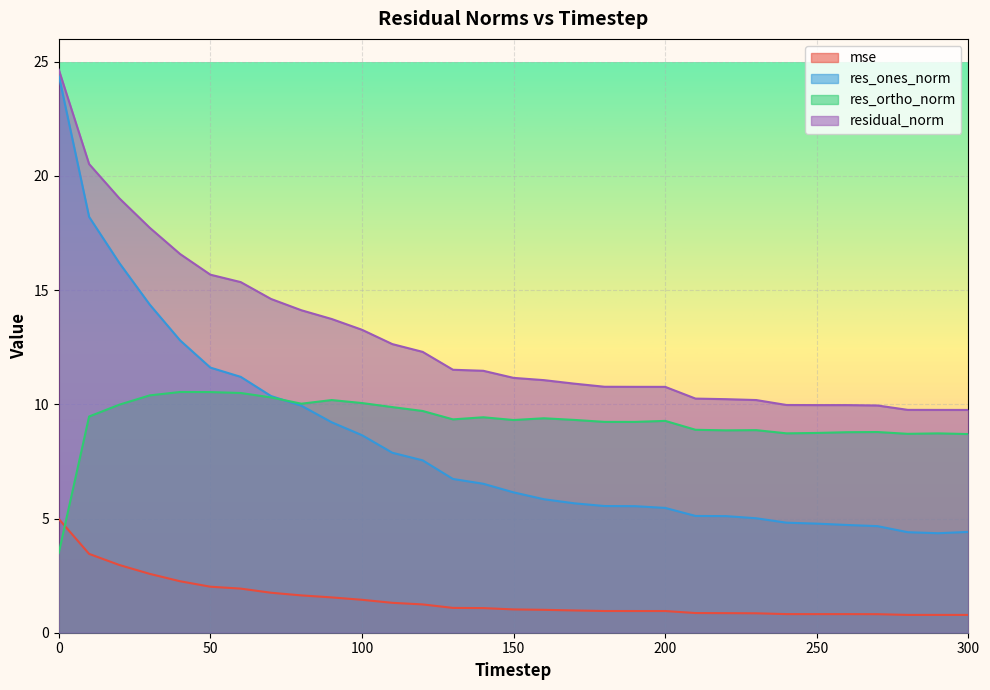

Reading left to right, list all the values displayed in this chart.

mse: 0=5.0	10=3.5	20=3.0	30=2.6	40=2.3	50=2.0	60=1.9	70=1.8	80=1.6	90=1.5	100=1.4	110=1.3	120=1.2	130=1.1	140=1.1	150=1.0	160=1.0	170=1.0	180=1.0	190=0.9	200=0.9	210=0.9	220=0.9	230=0.9	240=0.8	250=0.8	260=0.8	270=0.8	280=0.8	290=0.8	300=0.8
res_ones_norm: 0=24.4	10=18.2	20=16.2	30=14.4	40=12.8	50=11.6	60=11.2	70=10.4	80=9.9	90=9.2	100=8.6	110=7.9	120=7.5	130=6.7	140=6.5	150=6.1	160=5.8	170=5.7	180=5.5	190=5.5	200=5.5	210=5.1	220=5.1	230=5.0	240=4.8	250=4.8	260=4.7	270=4.7	280=4.4	290=4.4	300=4.4
res_ortho_norm: 0=3.5	10=9.5	20=10.0	30=10.4	40=10.5	50=10.5	60=10.5	70=10.3	80=10.0	90=10.2	100=10.1	110=9.9	120=9.7	130=9.3	140=9.4	150=9.3	160=9.4	170=9.3	180=9.2	190=9.2	200=9.3	210=8.9	220=8.9	230=8.9	240=8.7	250=8.7	260=8.8	270=8.8	280=8.7	290=8.7	300=8.7
residual_norm: 0=24.7	10=20.5	20=19.0	30=17.7	40=16.6	50=15.7	60=15.4	70=14.6	80=14.1	90=13.7	100=13.3	110=12.6	120=12.3	130=11.5	140=11.5	150=11.2	160=11.1	170=10.9	180=10.8	190=10.8	200=10.8	210=10.3	220=10.2	230=10.2	240=10.0	250=10.0	260=10.0	270=9.9	280=9.8	290=9.8	300=9.8